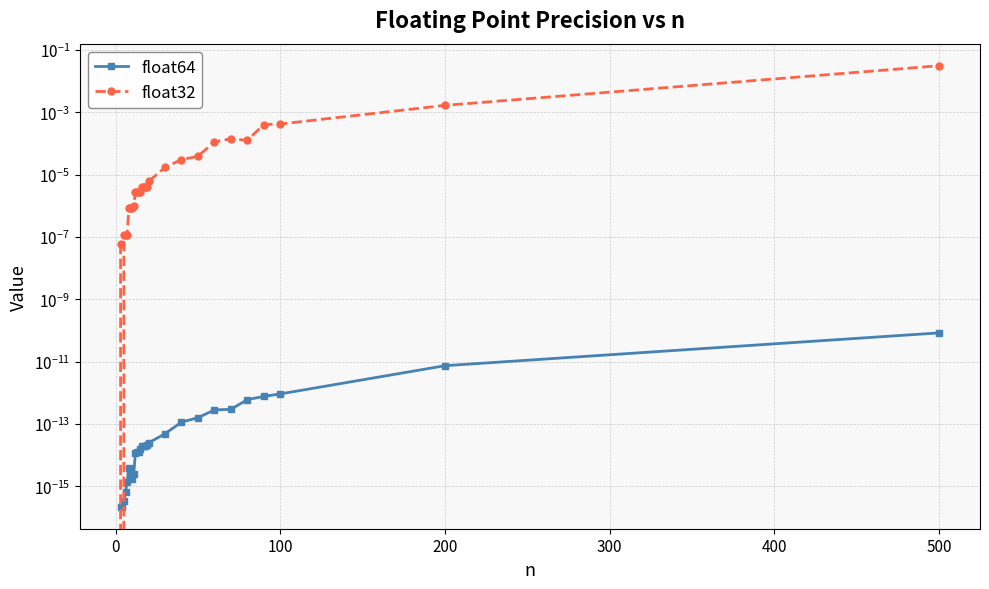

The value of float32 at 10 is 0.0. True or false?

False